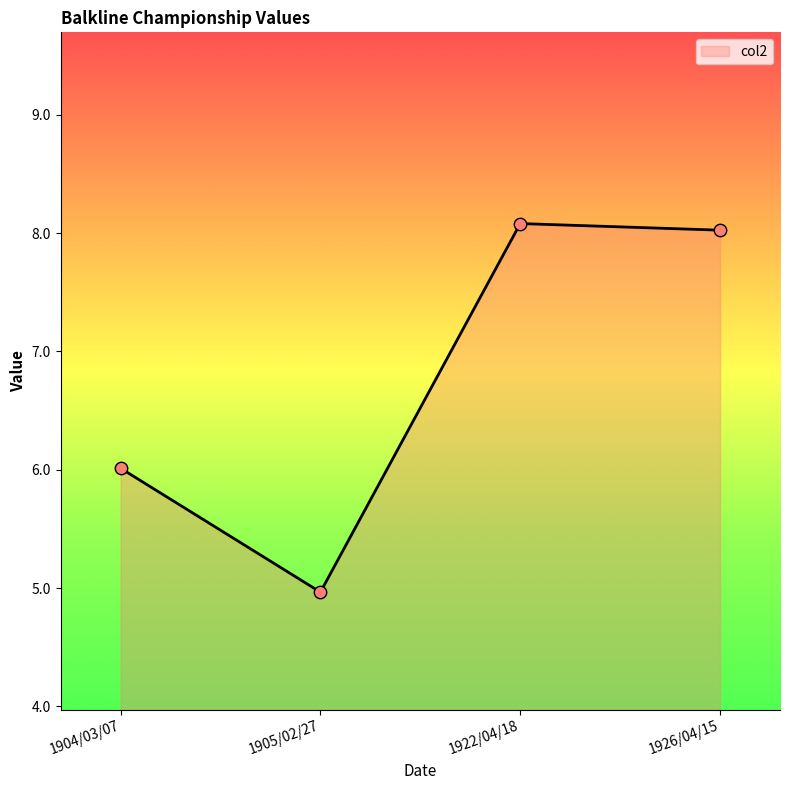

Which has a higher value, 1926/04/15 or 1905/02/27?

1926/04/15